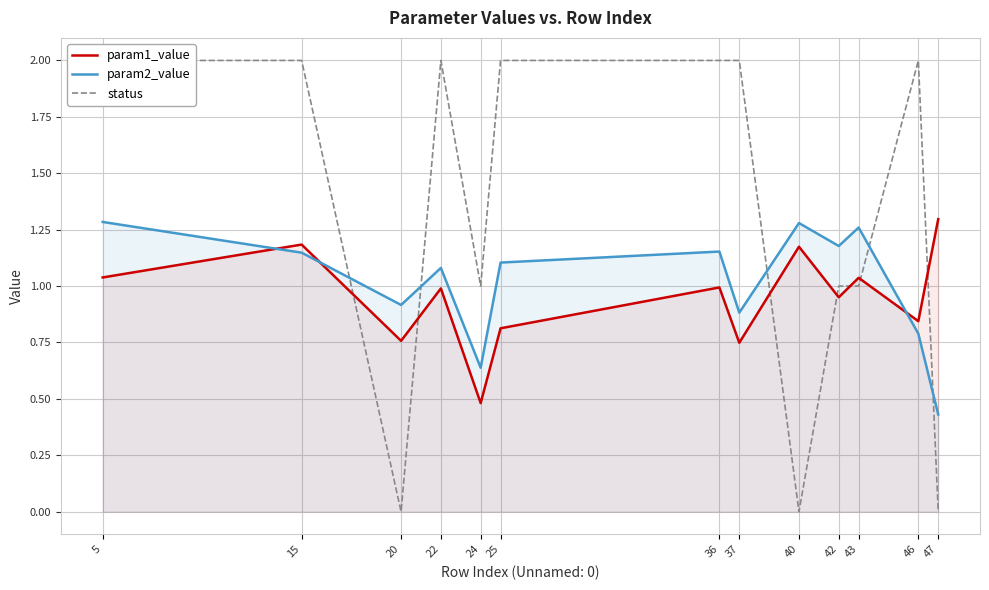

At which label is param1_value closest to 0?

24